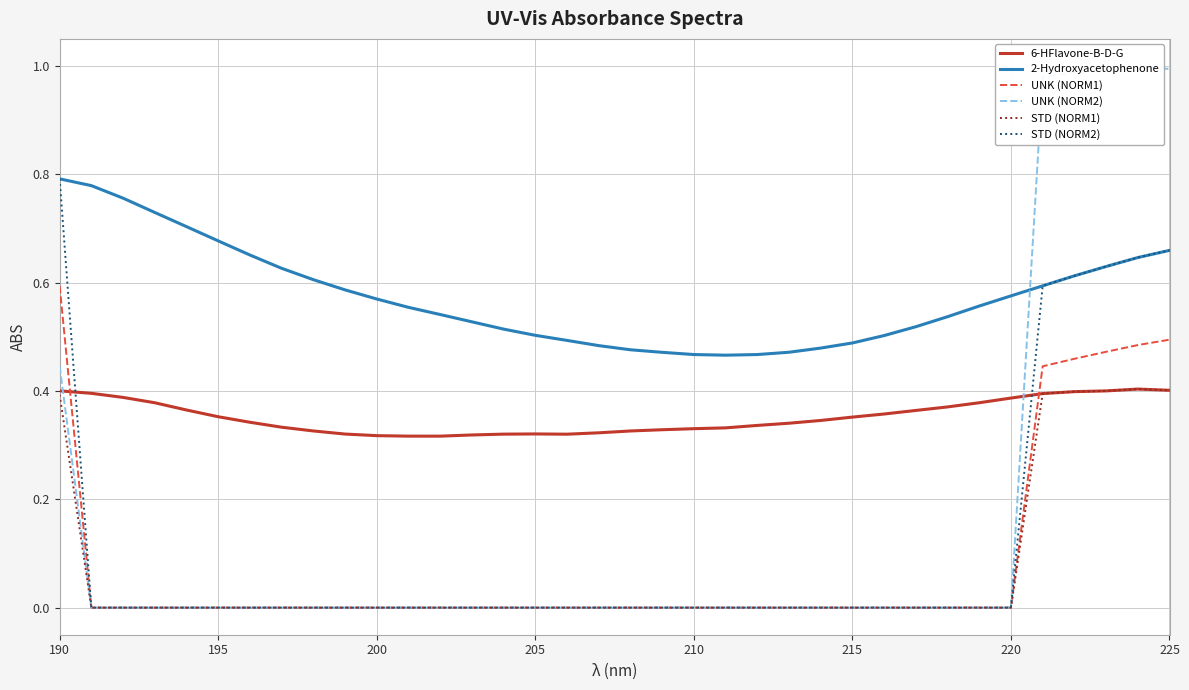

The value of UNK (NORM1) at 220 is -0.3. True or false?

False